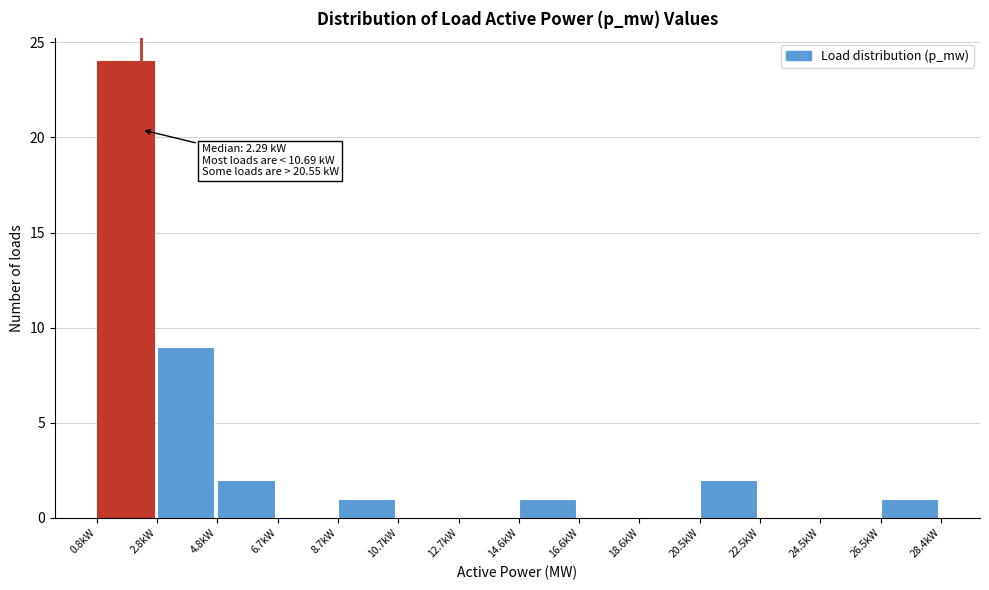

Which range on the x-axis has the tallest bar?

0.8 to 2.8